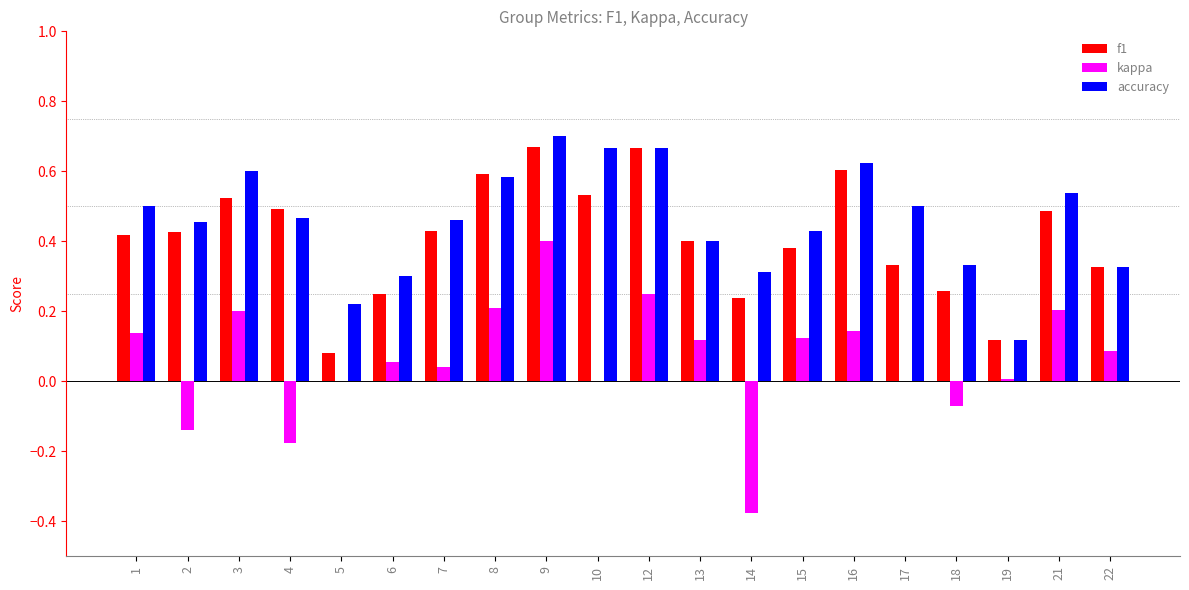

The value of f1 at 15 is 0.4. True or false?

True